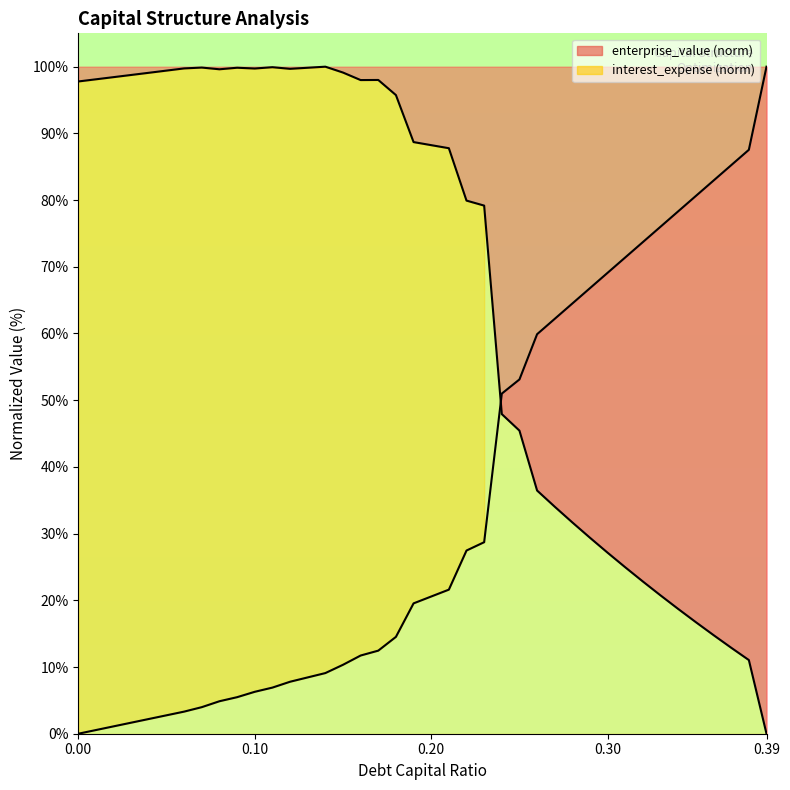

The enterprise_value series shows 22.8 at 0.18. True or false?

False